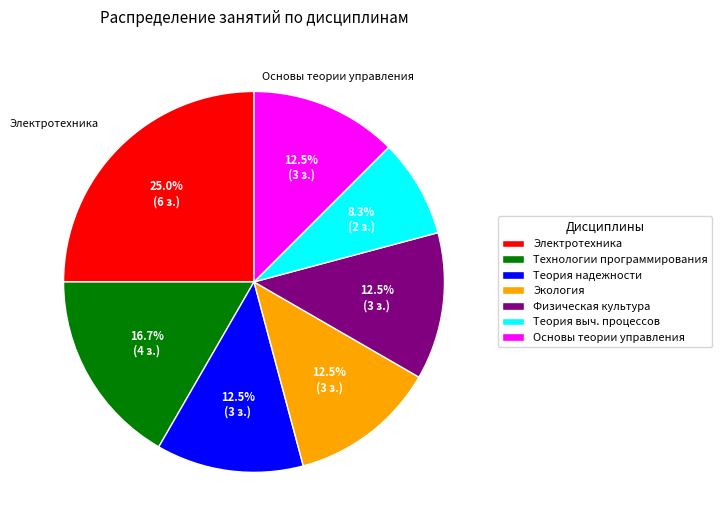

Is there a majority slice in this chart?

No